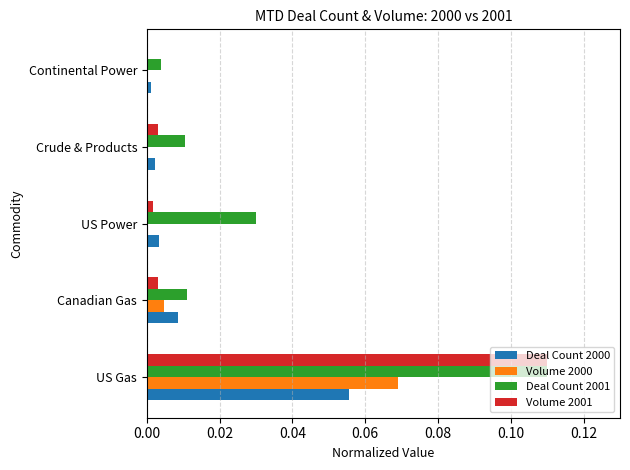

Which series changed the most between US Gas and Canadian Gas?

Volume 2001